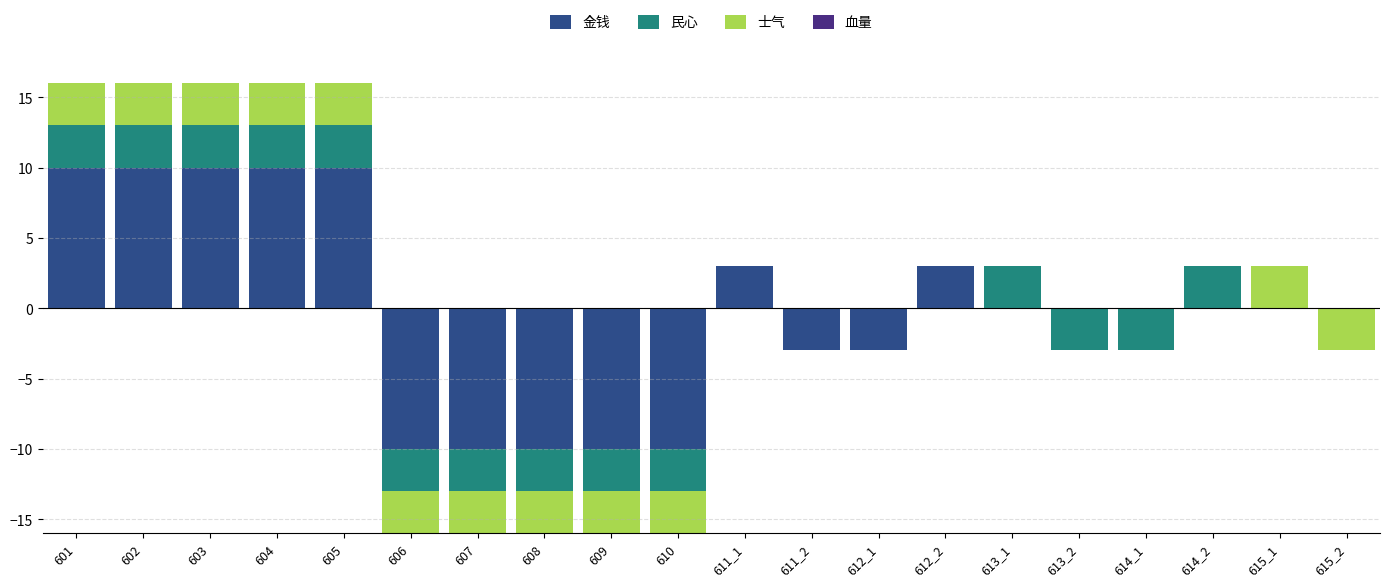

The 金钱 series shows 10 at 601. True or false?

True